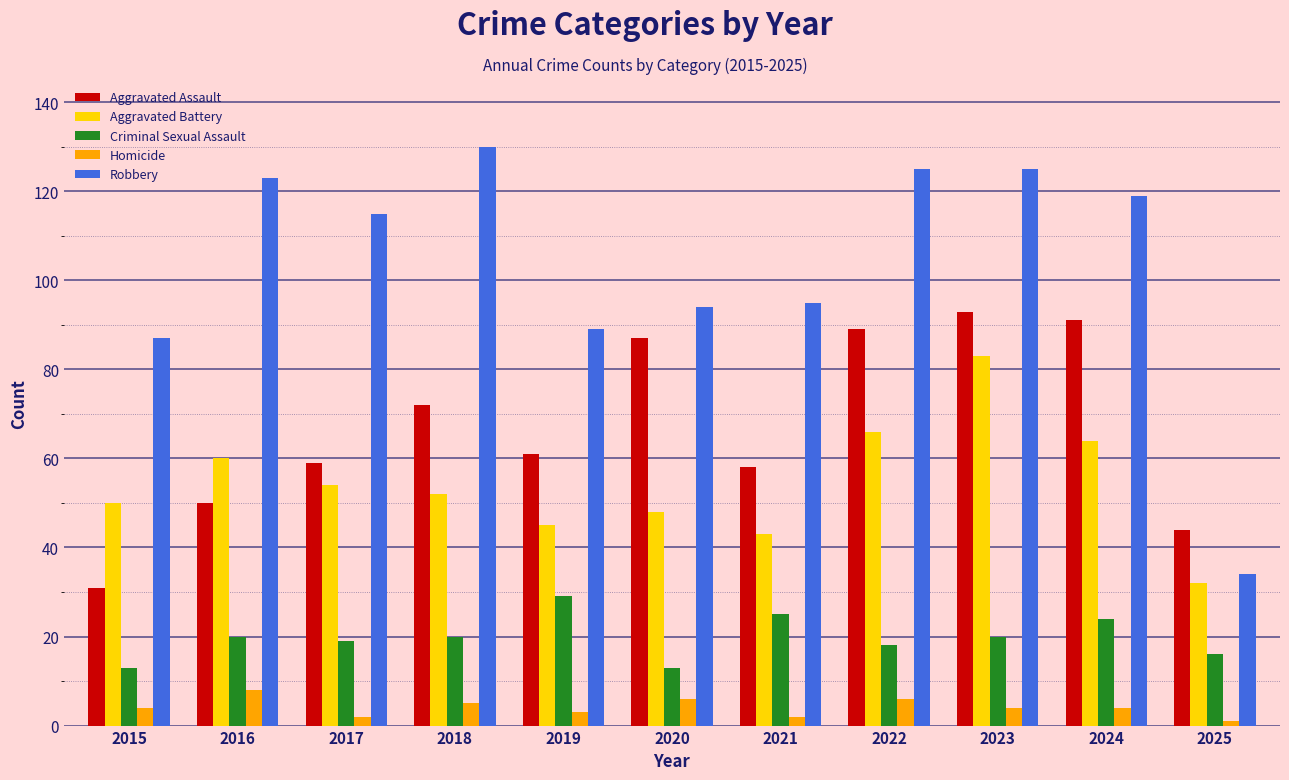

At which label does Aggravated Battery reach its peak?

2023